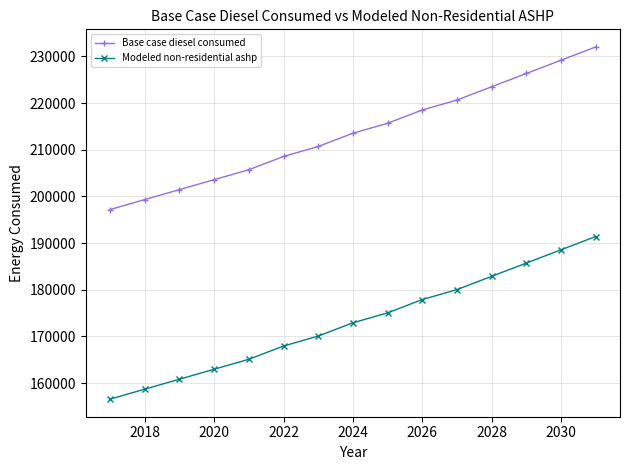

True or false: Modeled non-residential ashp and Base case diesel consumed cross at least once.

False